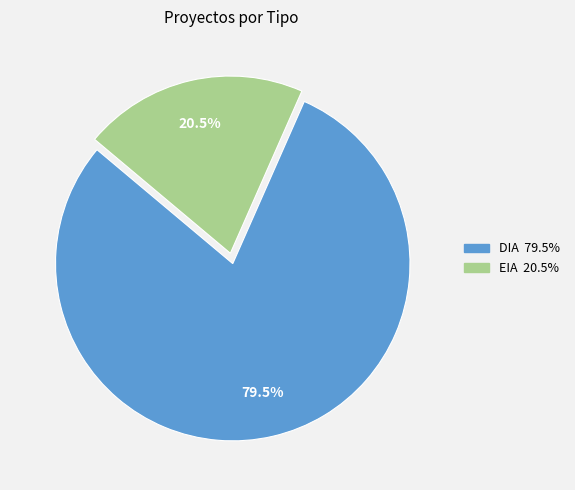

Does DIA account for over 50% of the chart?

Yes